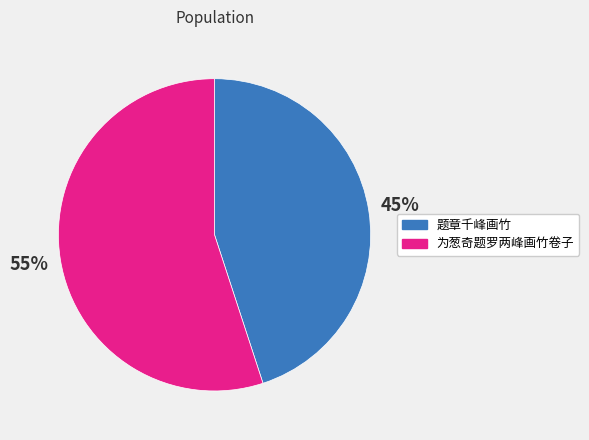

To the nearest percent, what percentage of the pie is 题章千峰画竹?

45%